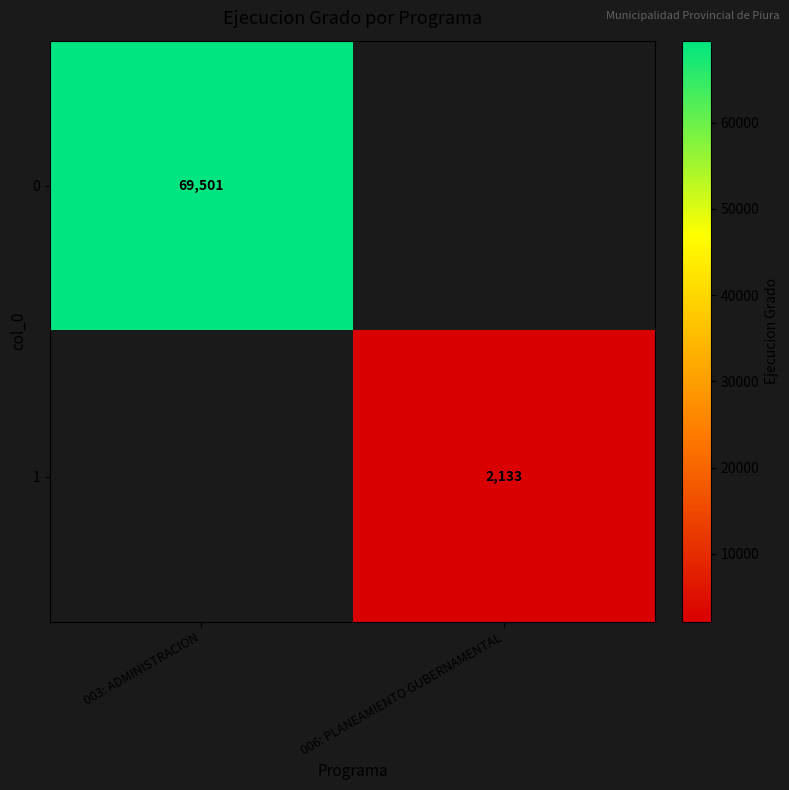

Is it true that 0 equals 39730.3 at 003: ADMINISTRACION?

False